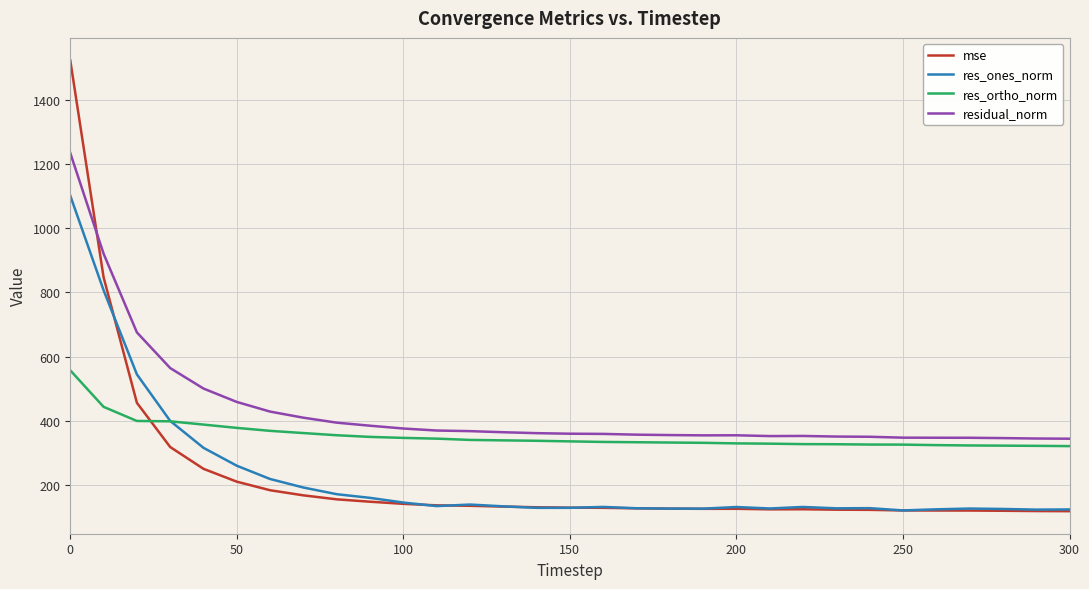

List the series in order of their peak value, highest first.

mse, residual_norm, res_ones_norm, res_ortho_norm